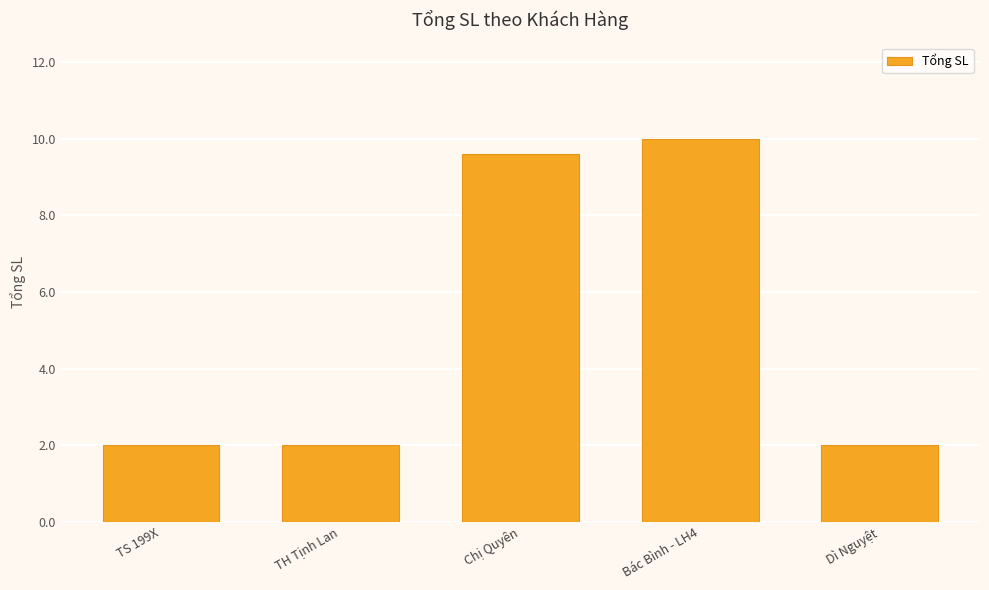

What is the minimum value shown in the chart?

2.0